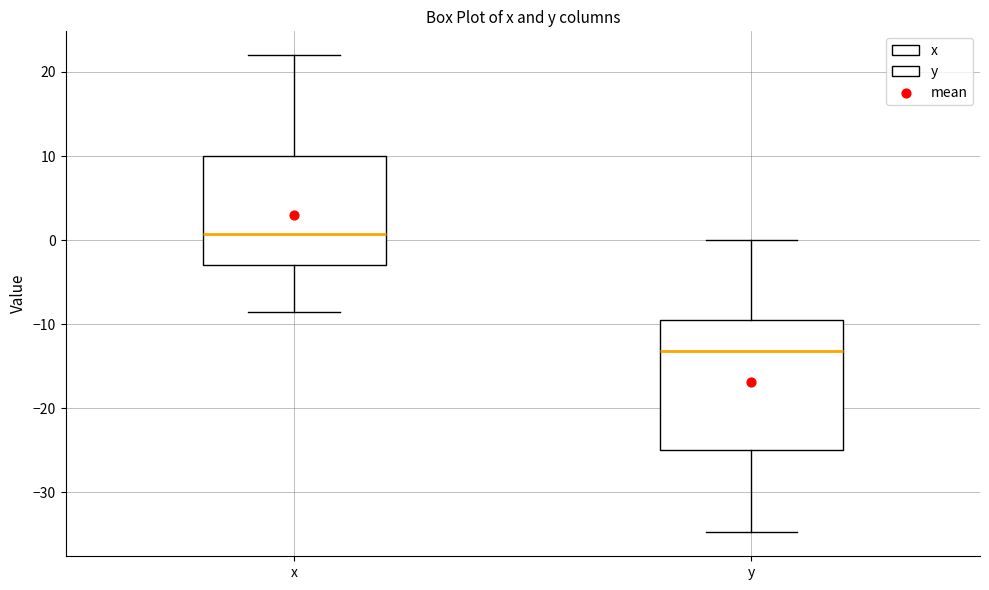

Where is the lower edge of the box for y on the y-axis? The values are not printed on the chart, so give them approximately, as read against the axis.

-25